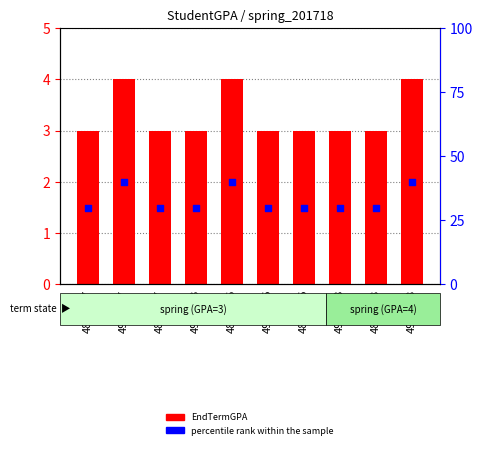

Which series has the largest total across all categories?

percentile rank within the sample